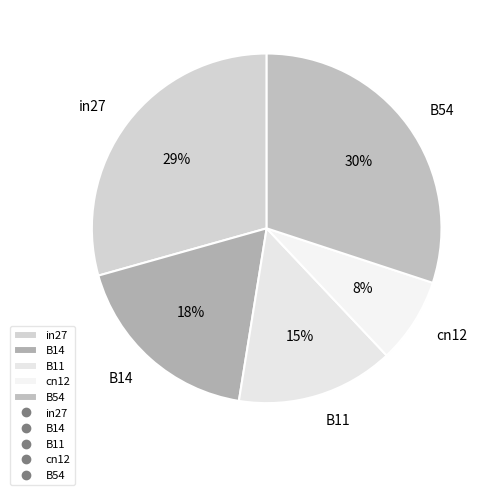

To the nearest percent, what percentage of the pie is in27?

29%